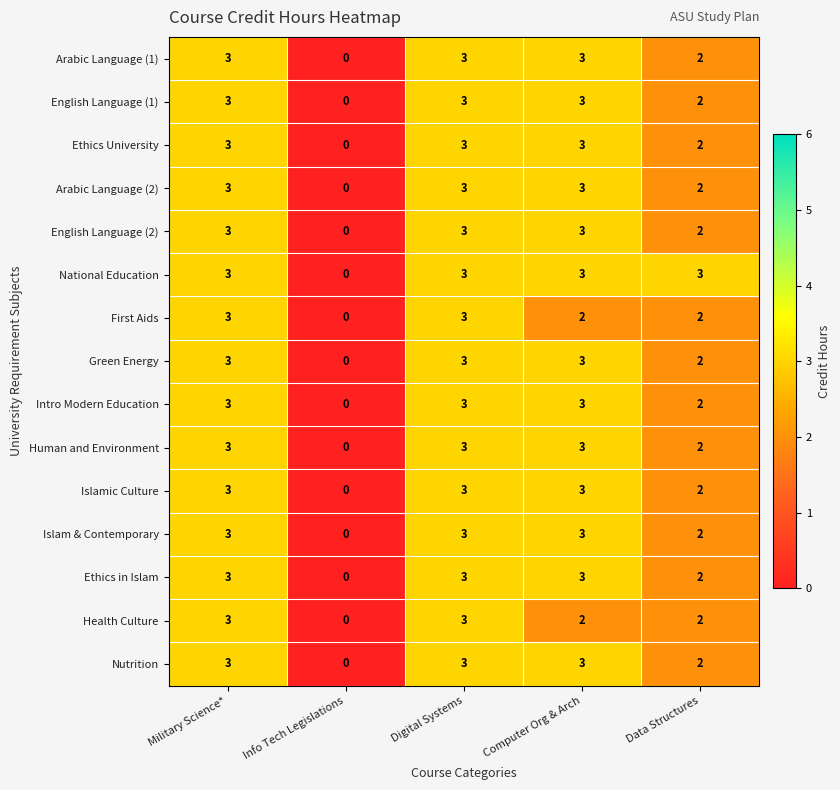

What is the sum of all Human and Environment values?

11